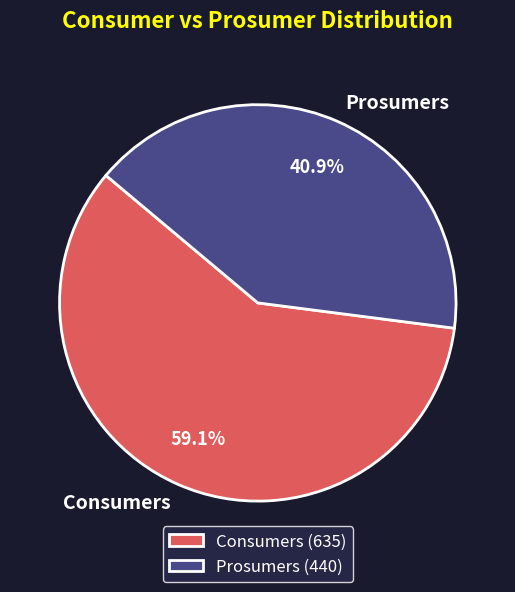

Is it true that Consumers is 45% of the pie?

False